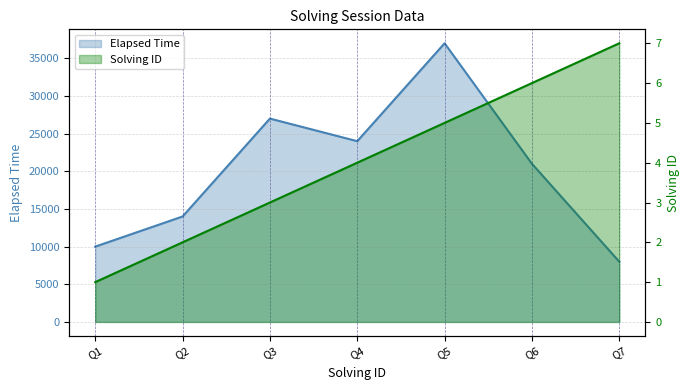

What are all the series names shown in the legend?

solving_id, elapsed_time